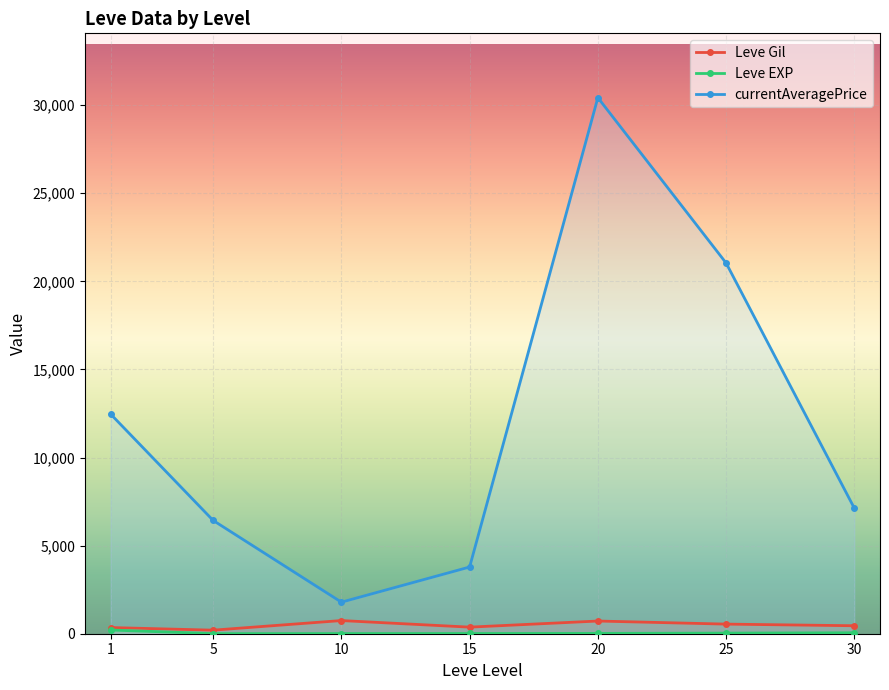

At which label does Leve Gil reach its peak?

10